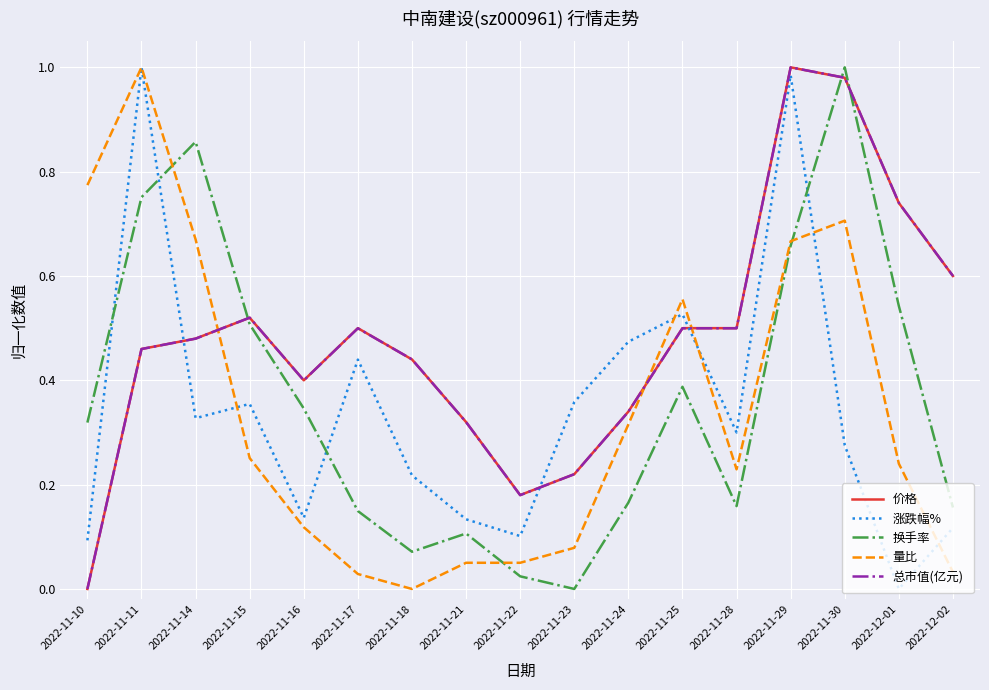

Is the value of 换手率 at 2022-11-18 greater than the value of 涨跌幅% at 2022-11-24?

No